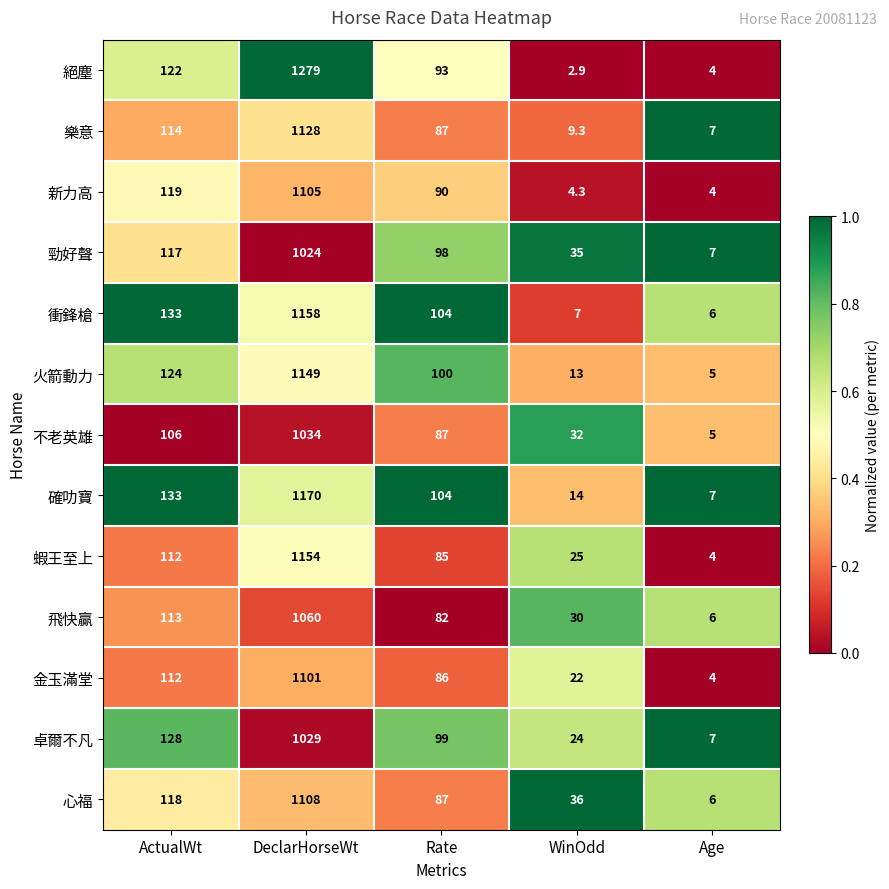

Count the number of categories in the chart.

5